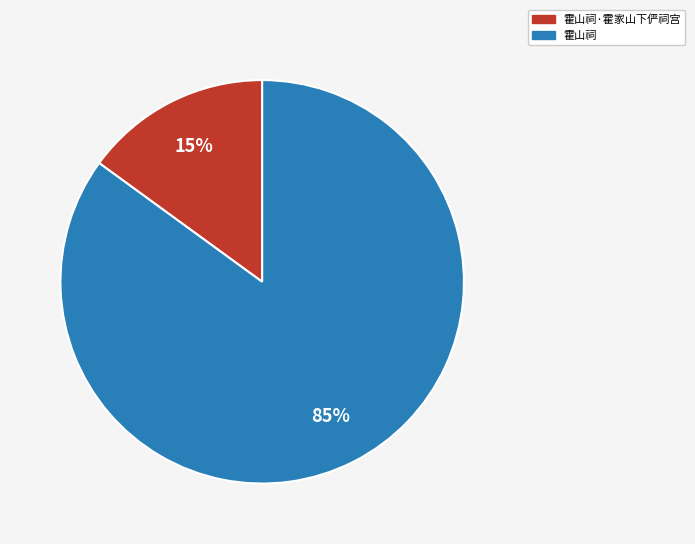

Which slice represents more than half of the pie?

霍山祠